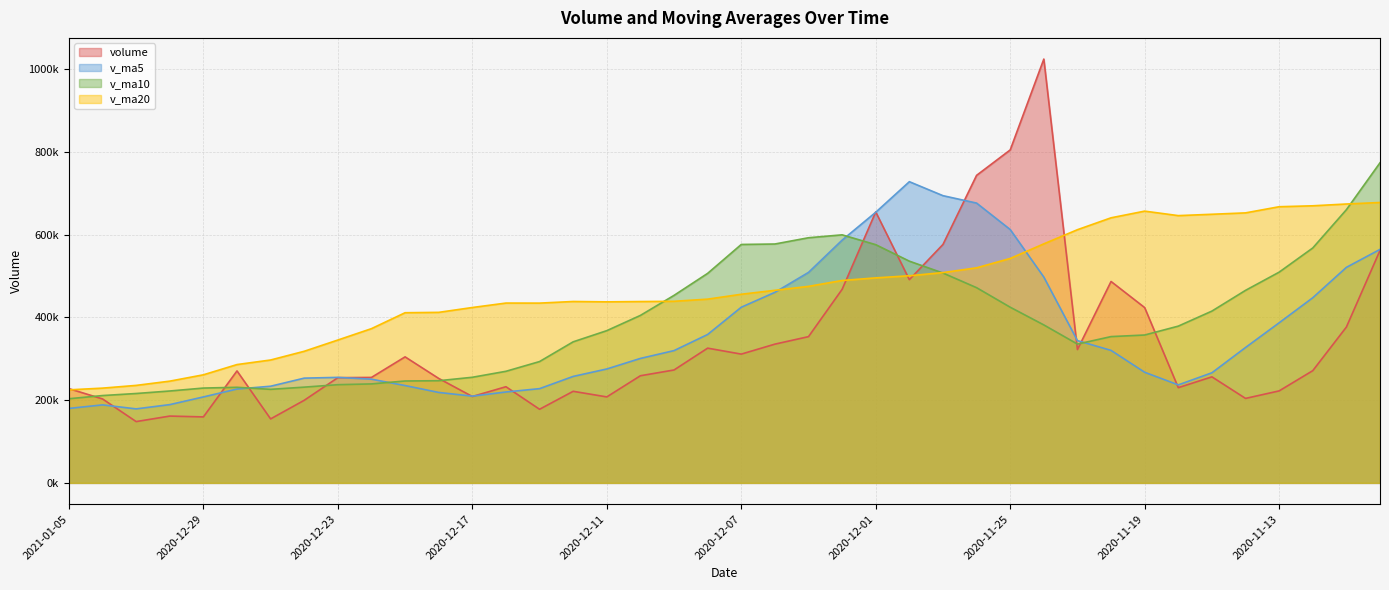

What is the label of the 8th point from the right?

2020-11-19